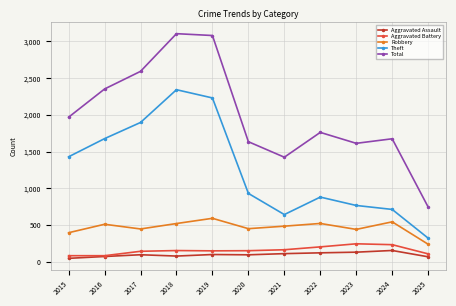

Which series has the largest total across all categories?

Total